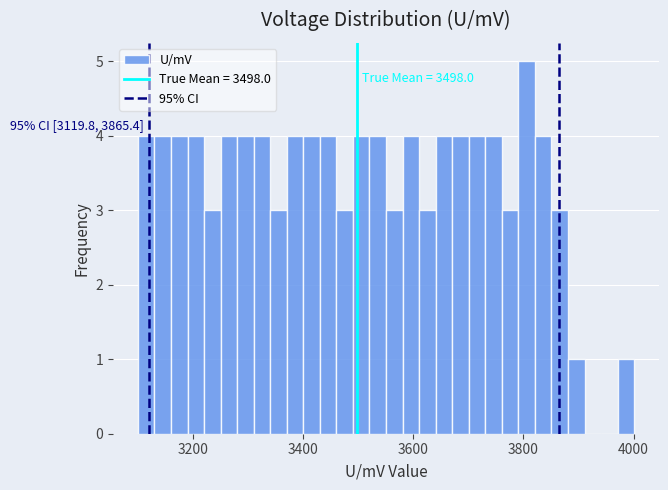

Read against the x-axis, roughly where is the centre of the tallest bar?

3800